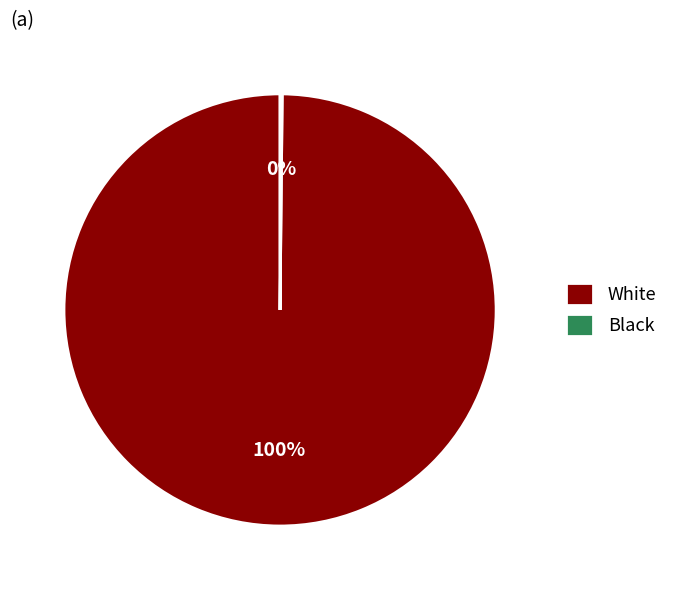

Does any single category account for the majority?

Yes